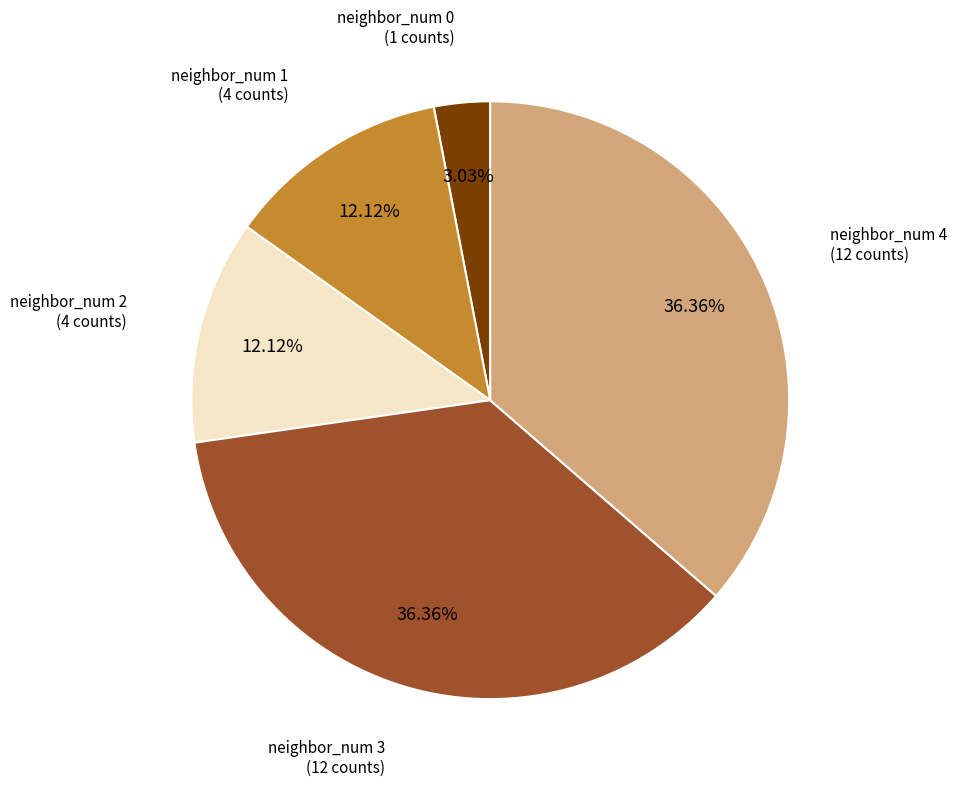

Does any single category account for the majority?

No